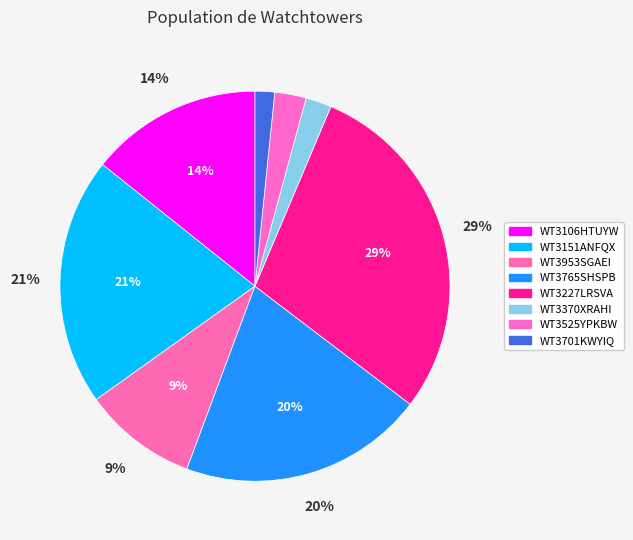

To the nearest percent, what portion does WT3106HTUYW represent?

14%